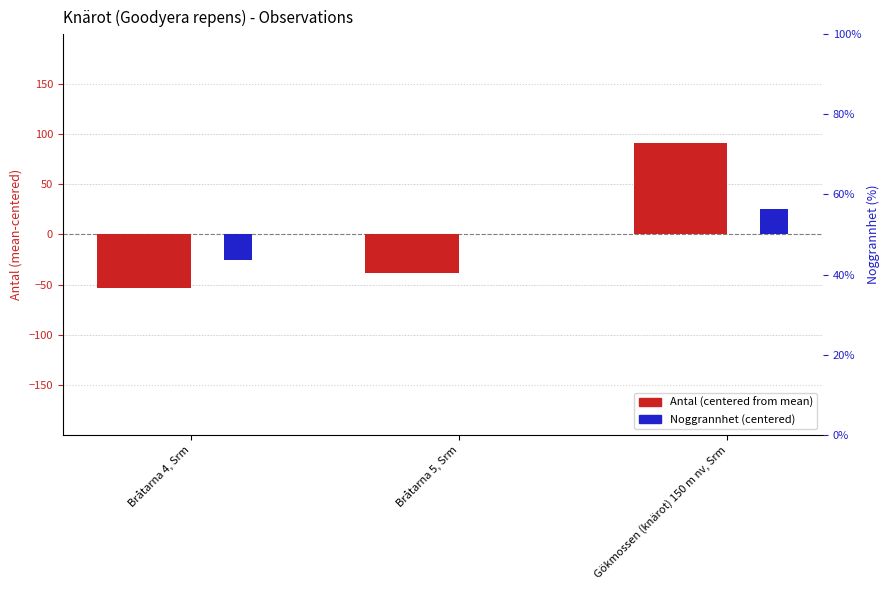

The Antal (centered) series shows -16 at Bråtarna 5, Srm. True or false?

False